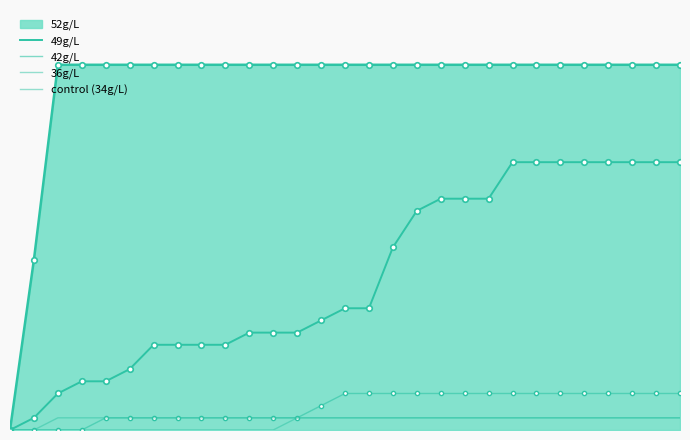

How many data points in 49g/L are less than 33?

14